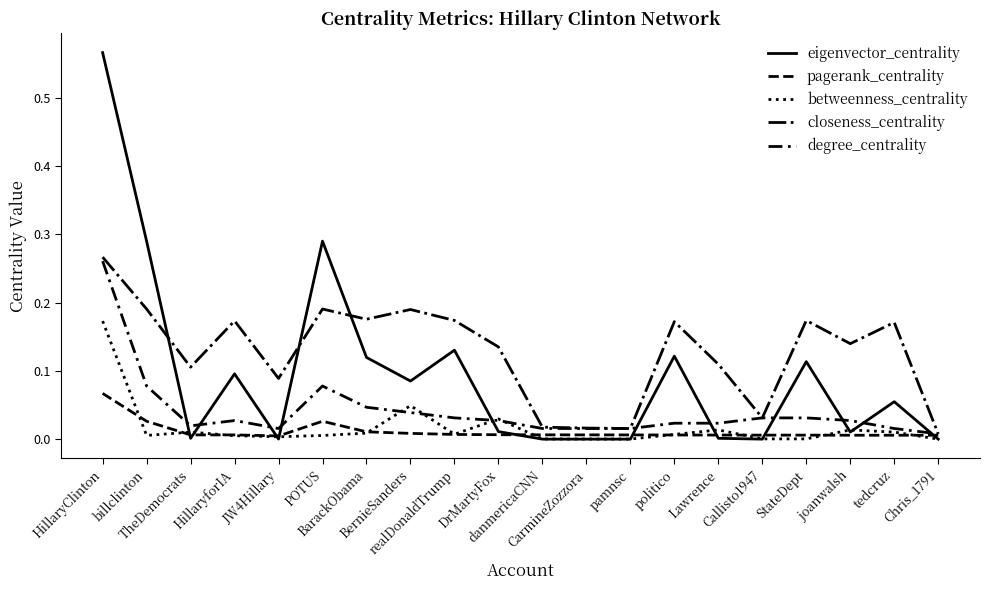

Reading right to left, extract all data points from this chart.

eigenvector_centrality: Chris_1791=0.0	tedcruz=0.1	joanwalsh=0.0	StateDept=0.1	Callisto1947=0.0	Lawrence=0.0	politico=0.1	pamnsc=0.0	CarmineZozzora=0.0	danmericaCNN=0.0	DrMartyFox=0.0	realDonaldTrump=0.1	BernieSanders=0.1	BarackObama=0.1	POTUS=0.3	JW4Hillary=0.0	HillaryforIA=0.1	TheDemocrats=0.0	billclinton=0.3	HillaryClinton=0.6
pagerank_centrality: Chris_1791=0.0	tedcruz=0.0	joanwalsh=0.0	StateDept=0.0	Callisto1947=0.0	Lawrence=0.0	politico=0.0	pamnsc=0.0	CarmineZozzora=0.0	danmericaCNN=0.0	DrMartyFox=0.0	realDonaldTrump=0.0	BernieSanders=0.0	BarackObama=0.0	POTUS=0.0	JW4Hillary=0.0	HillaryforIA=0.0	TheDemocrats=0.0	billclinton=0.0	HillaryClinton=0.1
betweenness_centrality: Chris_1791=0.0	tedcruz=0.0	joanwalsh=0.0	StateDept=0.0	Callisto1947=0.0	Lawrence=0.0	politico=0.0	pamnsc=0.0	CarmineZozzora=0.0	danmericaCNN=0.0	DrMartyFox=0.0	realDonaldTrump=0.0	BernieSanders=0.0	BarackObama=0.0	POTUS=0.0	JW4Hillary=0.0	HillaryforIA=0.0	TheDemocrats=0.0	billclinton=0.0	HillaryClinton=0.2
closeness_centrality: Chris_1791=0.0	tedcruz=0.2	joanwalsh=0.1	StateDept=0.2	Callisto1947=0.0	Lawrence=0.1	politico=0.2	pamnsc=0.0	CarmineZozzora=0.0	danmericaCNN=0.0	DrMartyFox=0.1	realDonaldTrump=0.2	BernieSanders=0.2	BarackObama=0.2	POTUS=0.2	JW4Hillary=0.1	HillaryforIA=0.2	TheDemocrats=0.1	billclinton=0.2	HillaryClinton=0.3
degree_centrality: Chris_1791=0.0	tedcruz=0.0	joanwalsh=0.0	StateDept=0.0	Callisto1947=0.0	Lawrence=0.0	politico=0.0	pamnsc=0.0	CarmineZozzora=0.0	danmericaCNN=0.0	DrMartyFox=0.0	realDonaldTrump=0.0	BernieSanders=0.0	BarackObama=0.0	POTUS=0.1	JW4Hillary=0.0	HillaryforIA=0.0	TheDemocrats=0.0	billclinton=0.1	HillaryClinton=0.3